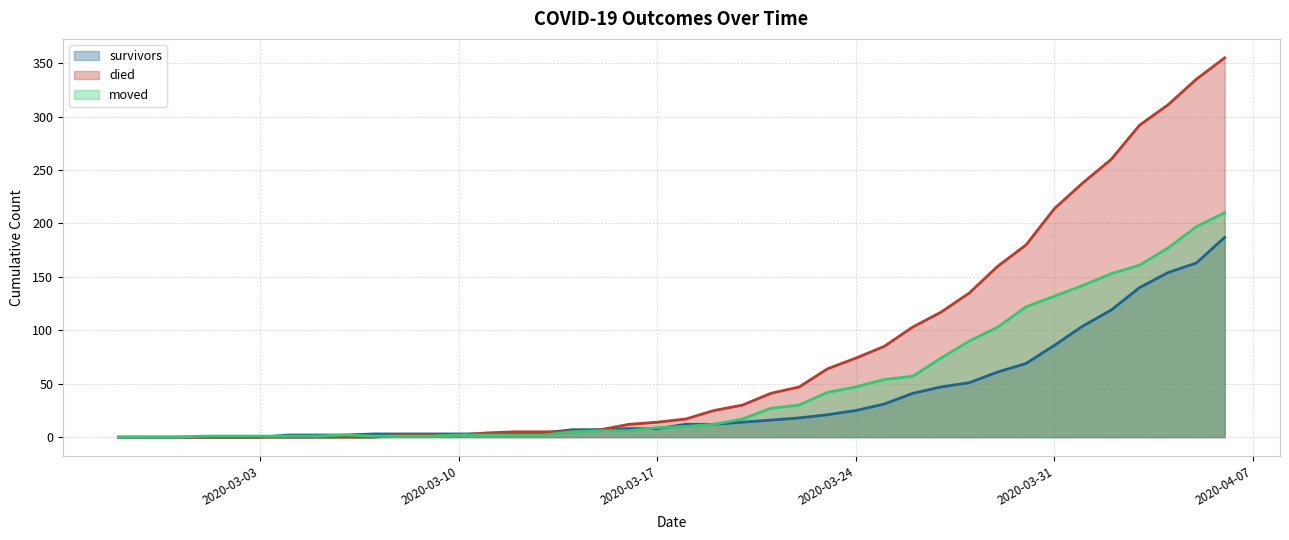

Reading left to right, extract all data points from this chart.

survivors: 0	0	0	0	0	0	2	2	2	3	3	3	3	3	3	4	7	7	8	8	12	12	14	16	18	21	25	31	41	47	51	61	69	86	104	119	140	154	163	187
died: 0	0	0	0	0	0	0	0	0	0	2	2	2	4	5	5	5	7	12	14	17	25	30	41	47	64	74	85	103	117	135	160	180	214	238	260	292	311	335	355
moved: 0	0	0	1	1	1	1	1	2	1	1	1	2	2	2	2	5	6	6	9	10	12	17	27	30	42	47	54	57	74	90	103	122	132	142	153	161	177	197	210